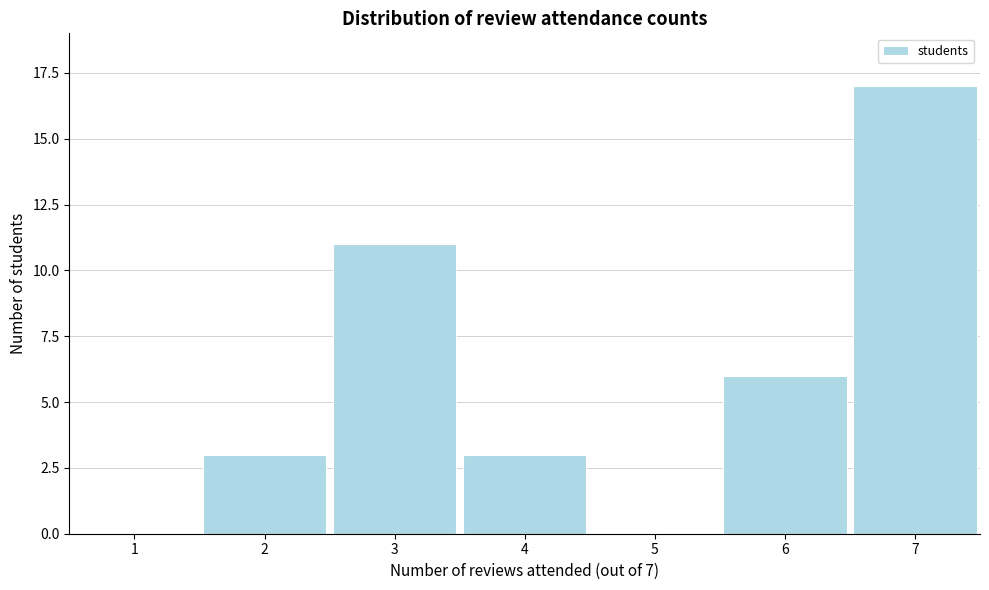

Reading left to right, what are all the values shown in this chart?

1=0	2=3	3=11	4=3	5=0	6=6	7=17